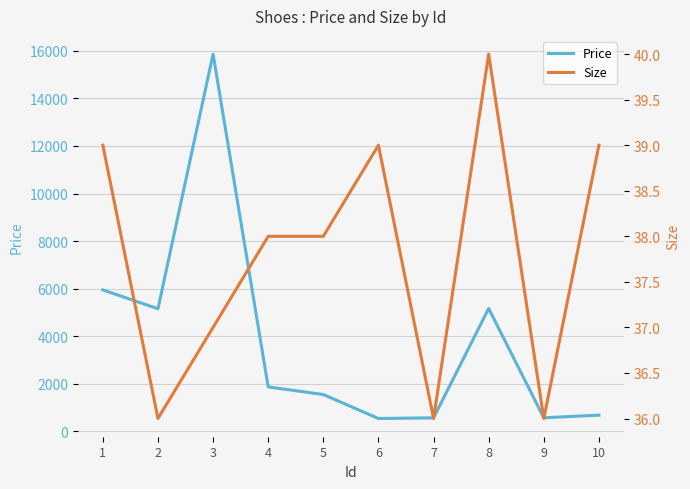

Rank the series by their maximum value, from lowest to highest.

Size, Price